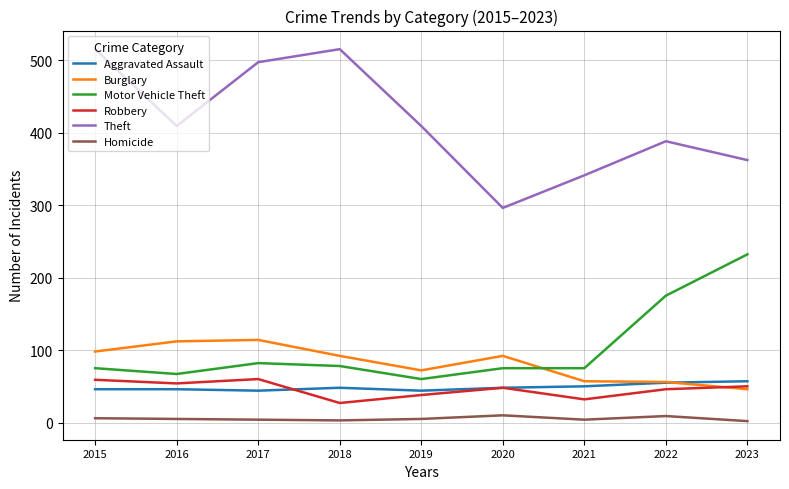

What is the greatest value displayed?

515